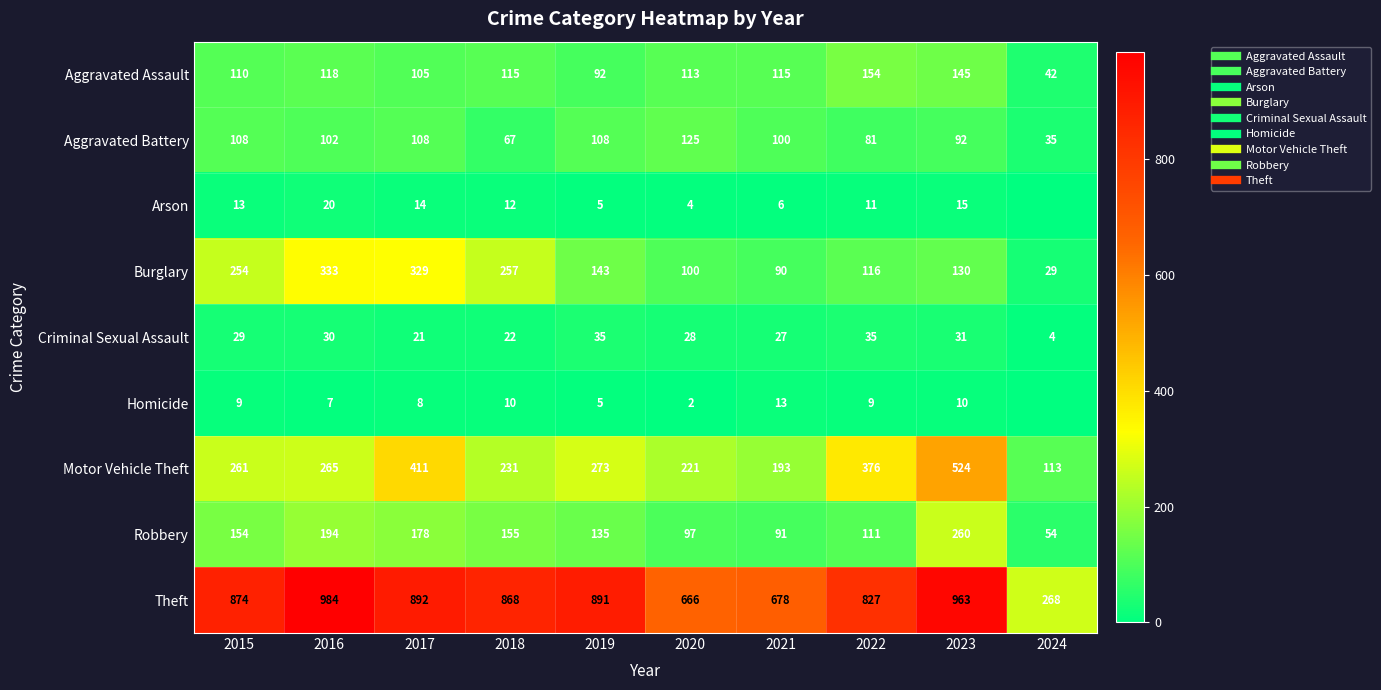

At which label does Criminal Sexual Assault reach its minimum?

2024